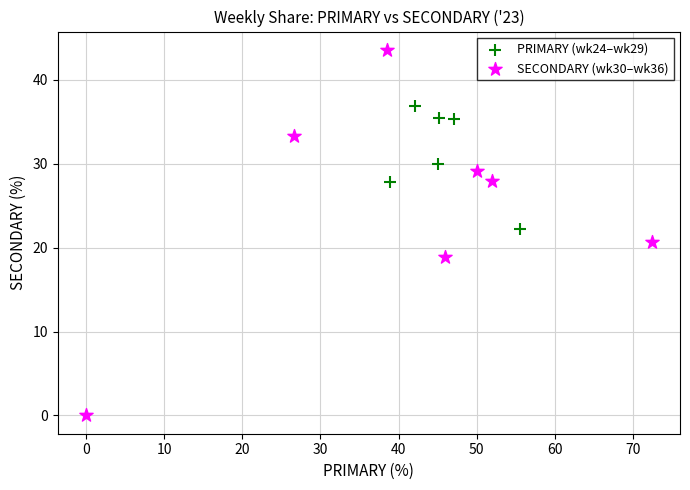

What are all the series names shown in the legend?

PRIMARY (wk24–wk29), SECONDARY (wk30–wk36)